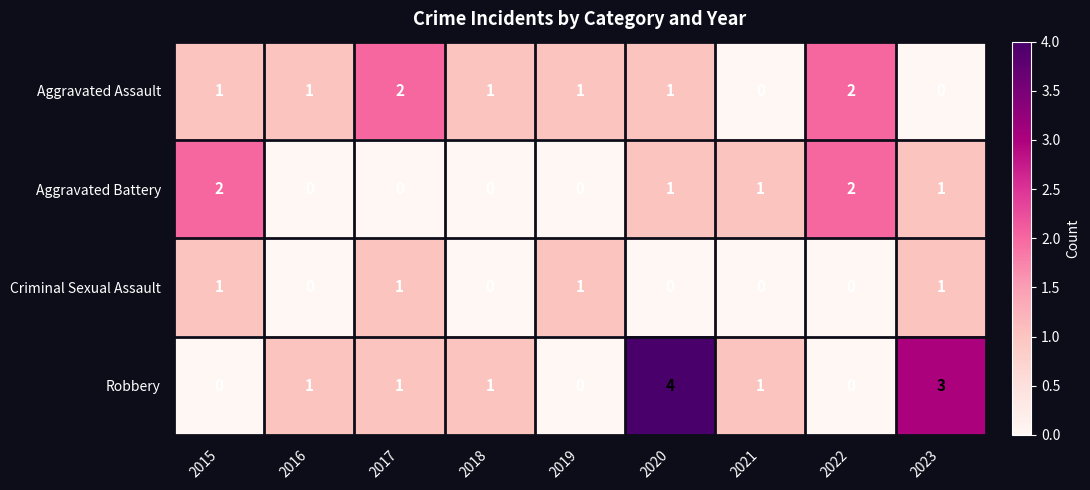

Rank the series by their average value, from lowest to highest.

Criminal Sexual Assault, Aggravated Battery, Aggravated Assault, Robbery